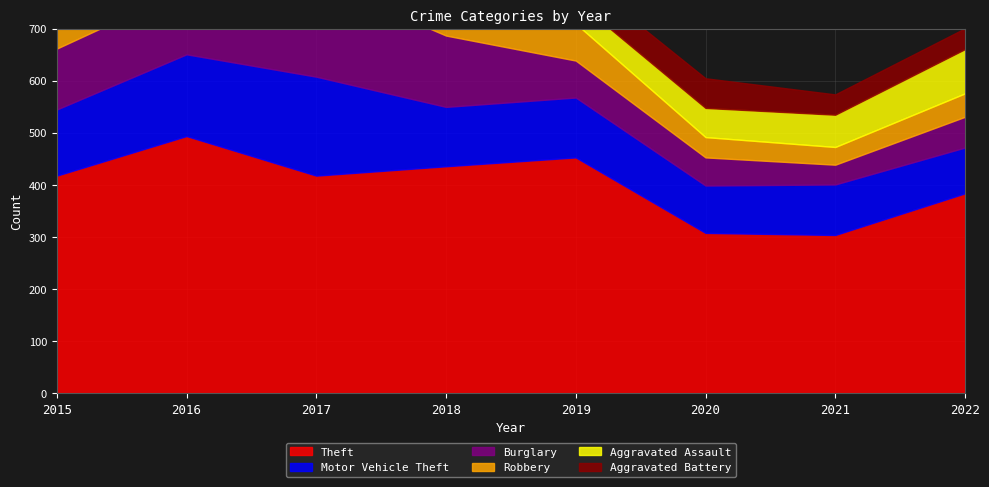

How many values in the Burglary series exceed 117?

3